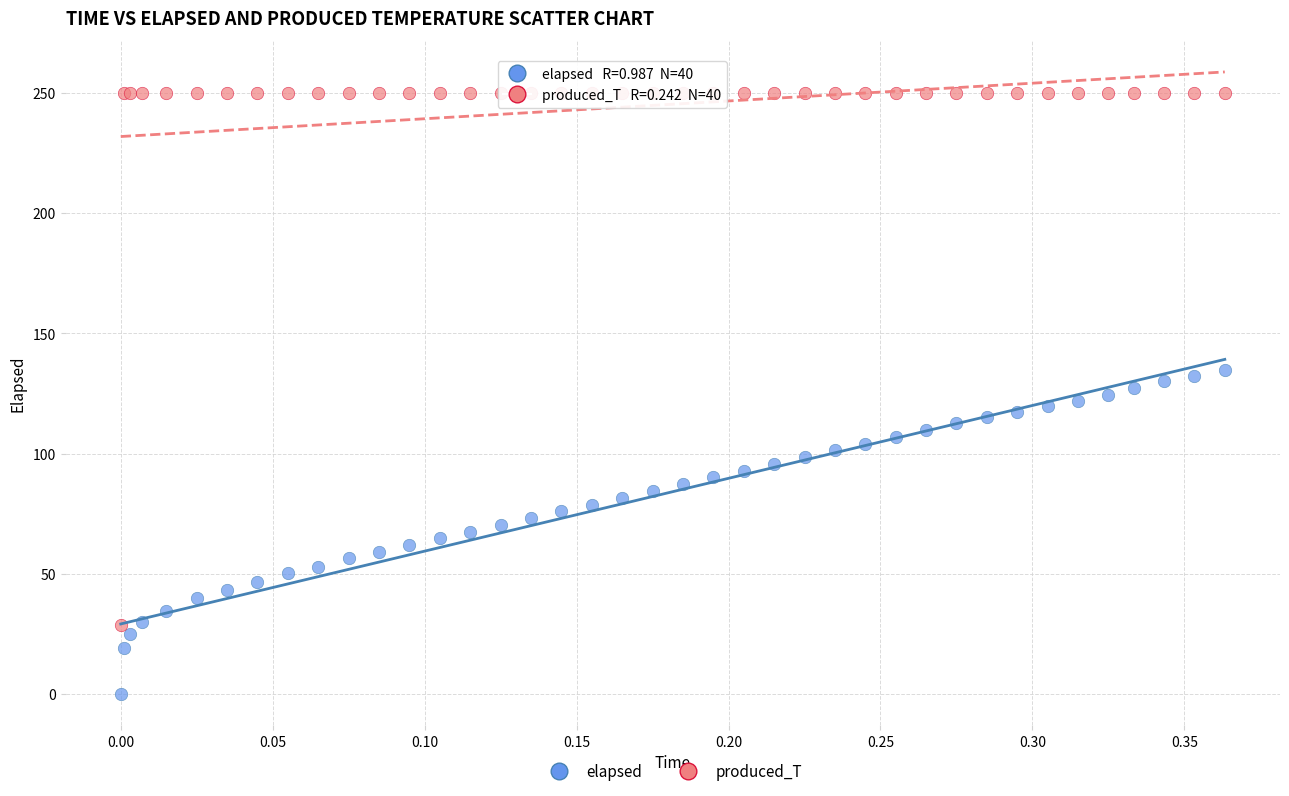

Which series has the widest spread of Y values?

produced_T